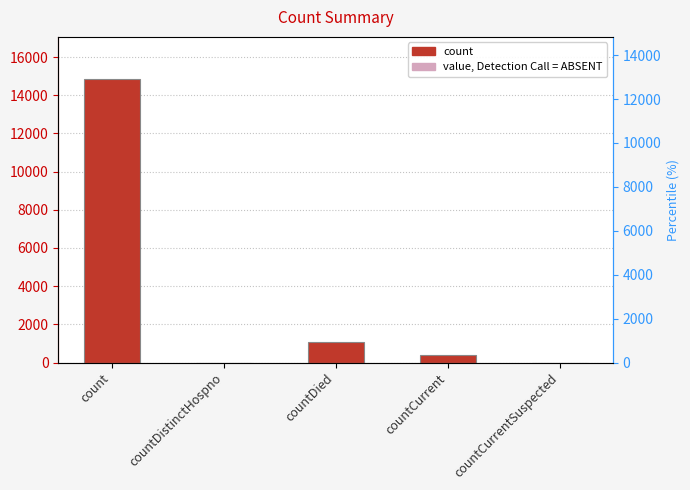

List the labels in order of value, smallest first.

countDistinctHospno, countCurrentSuspected, countCurrent, countDied, count